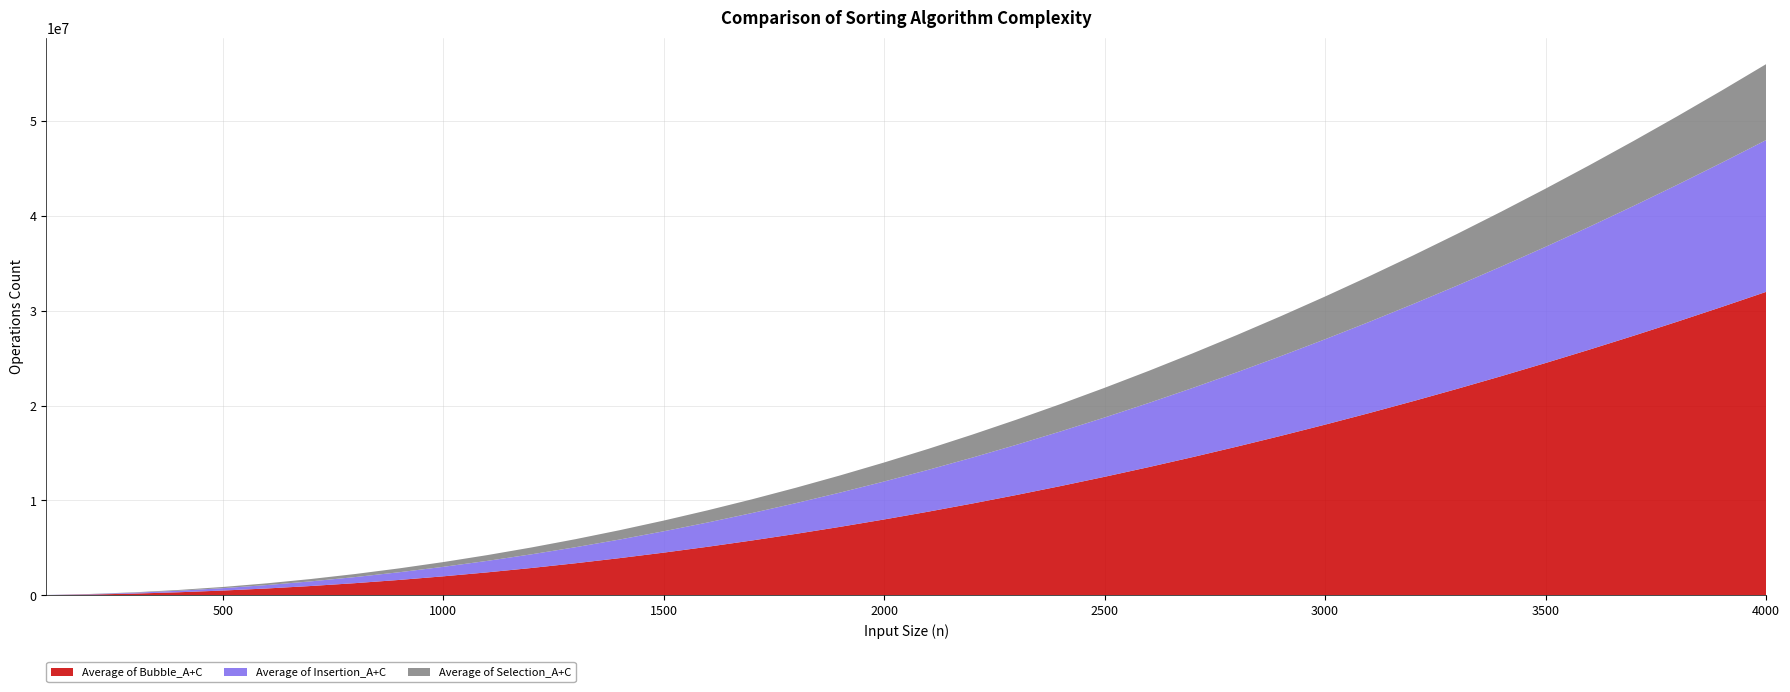

Reading left to right, list all the values displayed in this chart.

Average of Bubble_A+C: 100=19800	200=79600	300=179400	400=319200	500=499000	600=718800	700=978600	800=1278400	900=1618200	1000=1998000	1100=2417800	1200=2877600	1300=3377400	1400=3917200	1500=4497000	1600=5116800	1700=5776600	1800=6476400	1900=7216200	2000=7996000	2100=8815800	2200=9675600	2300=10575400	2400=11515200	2500=12495000	2600=13514800	2700=14574600	2800=15674400	2900=16814200	3000=17994000	3100=19213800	3200=20473600	3300=21773400	3400=23113200	3500=24493000	3600=25912800	3700=27372600	3800=28872400	3900=30412200	4000=31992000
Average of Insertion_A+C: 100=10098	200=40198	300=90298	400=160398	500=250498	600=360598	700=490698	800=640798	900=810898	1000=1000998	1100=1211098	1200=1441198	1300=1691298	1400=1961398	1500=2251498	1600=2561598	1700=2891698	1800=3241798	1900=3611898	2000=4001998	2100=4412098	2200=4842198	2300=5292298	2400=5762398	2500=6252498	2600=6762598	2700=7292698	2800=7842798	2900=8412898	3000=9002998	3100=9613098	3200=10243198	3300=10893298	3400=11563398	3500=12253498	3600=12963598	3700=13693698	3800=14443798	3900=15213898	4000=16003998
Average of Selection_A+C: 100=5199	200=20399	300=45599	400=80799	500=125999	600=181199	700=246399	800=321599	900=406799	1000=501999	1100=607199	1200=722399	1300=847599	1400=982799	1500=1127999	1600=1283199	1700=1448399	1800=1623599	1900=1808799	2000=2003999	2100=2209199	2200=2424399	2300=2649599	2400=2884799	2500=3129999	2600=3385199	2700=3650399	2800=3925599	2900=4210799	3000=4505999	3100=4811199	3200=5126399	3300=5451599	3400=5786799	3500=6131999	3600=6487199	3700=6852399	3800=7227599	3900=7612799	4000=8007999